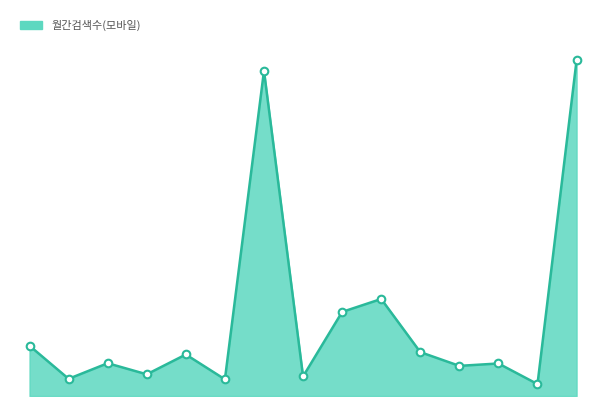

Does the chart have visible grid lines?

No